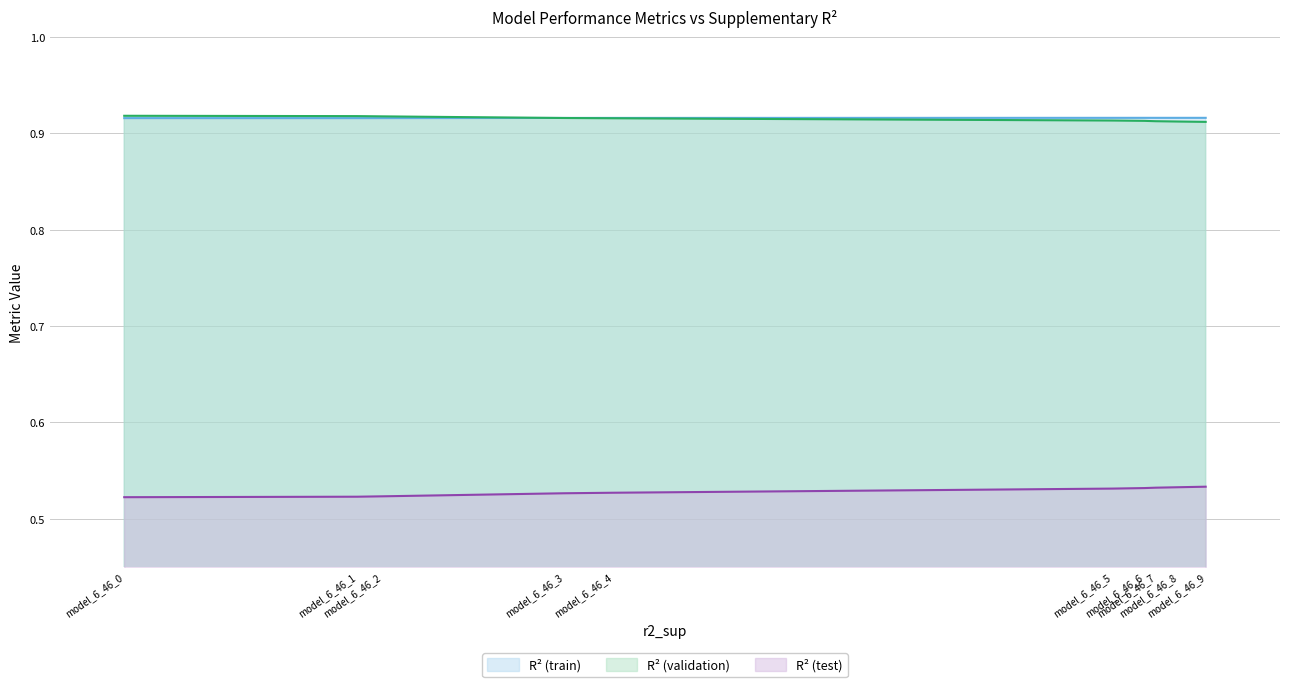

True or false: r2 and r2_test cross at least once.

False